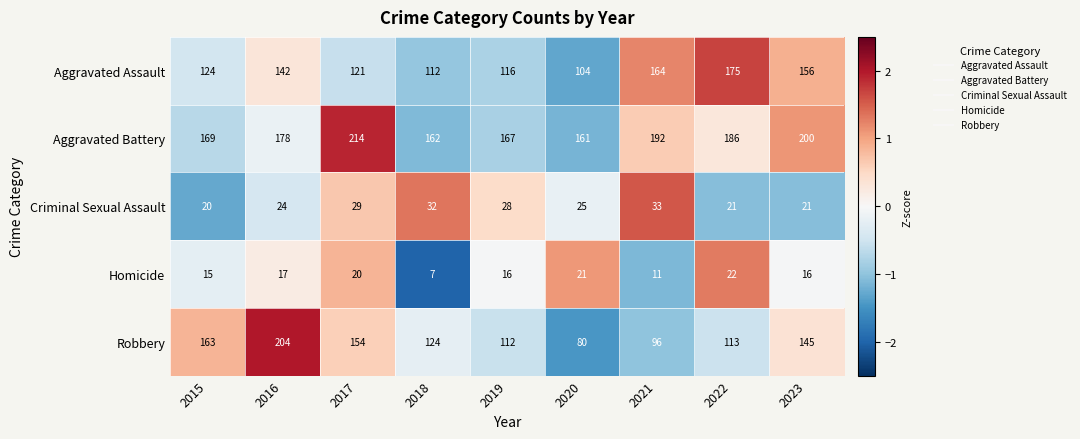

What value does the Criminal Sexual Assault series have at 2023?

21